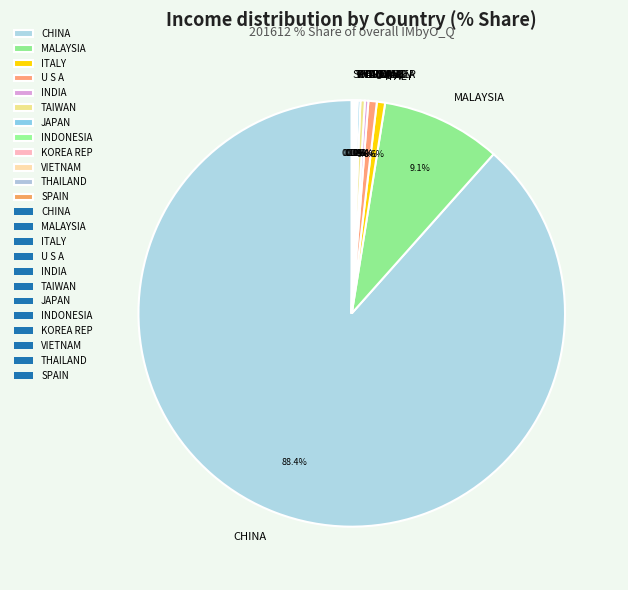

Which has a higher value, ITALY or MALAYSIA?

MALAYSIA